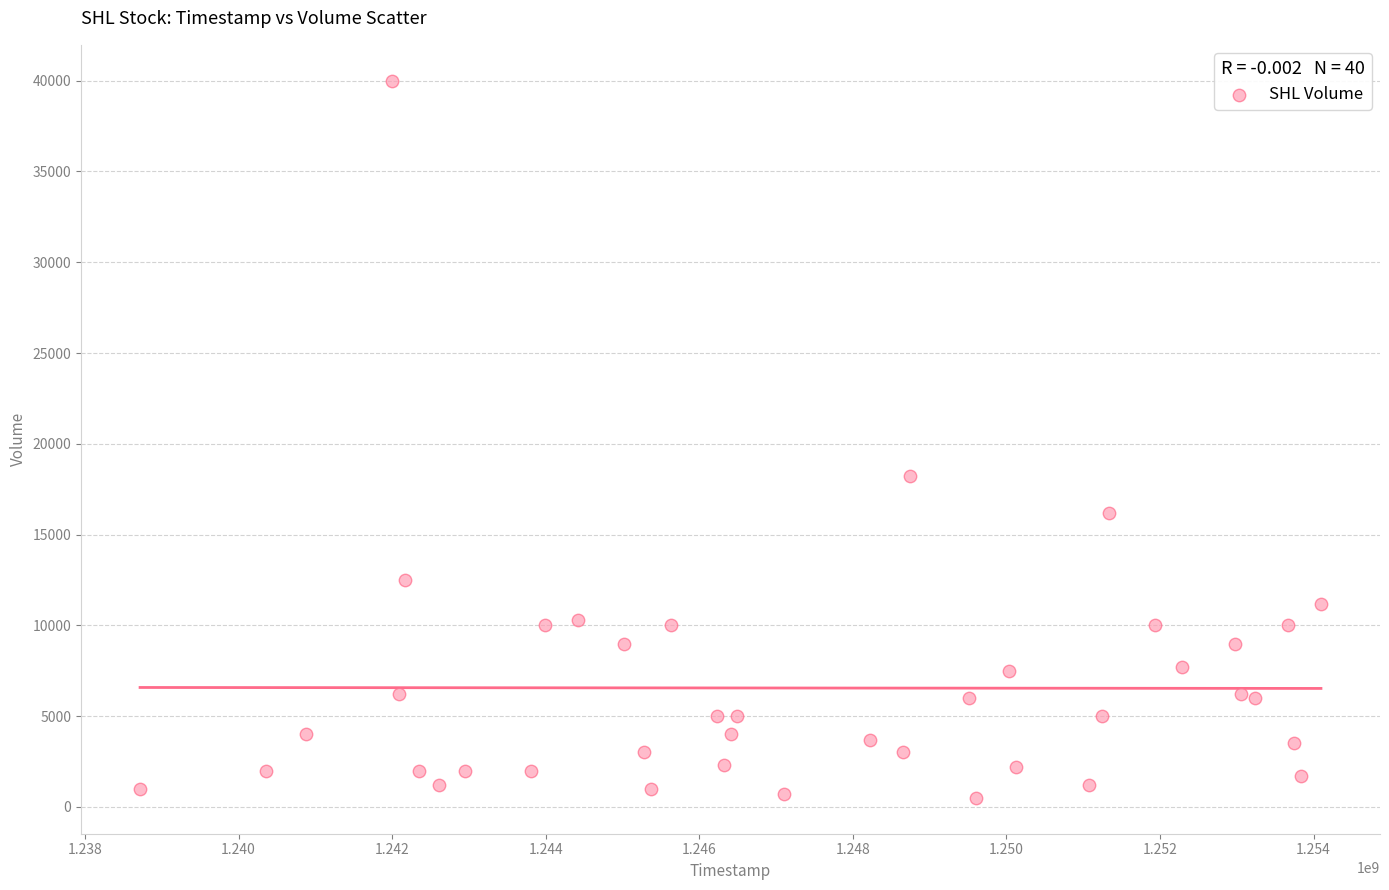

What Y value in the scatter plot is closest to 20250?

18200